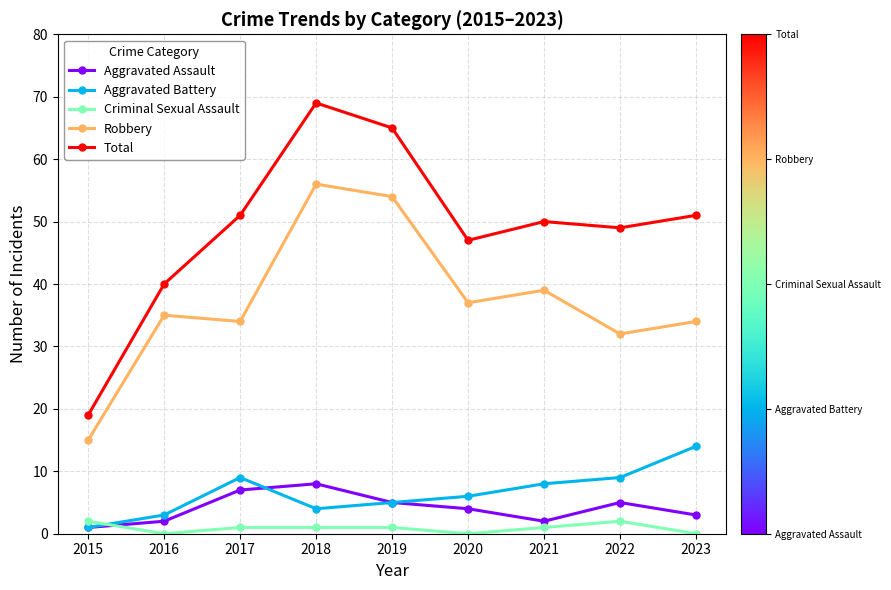

What are all the series names shown in the legend?

Aggravated Assault, Aggravated Battery, Criminal Sexual Assault, Robbery, Total